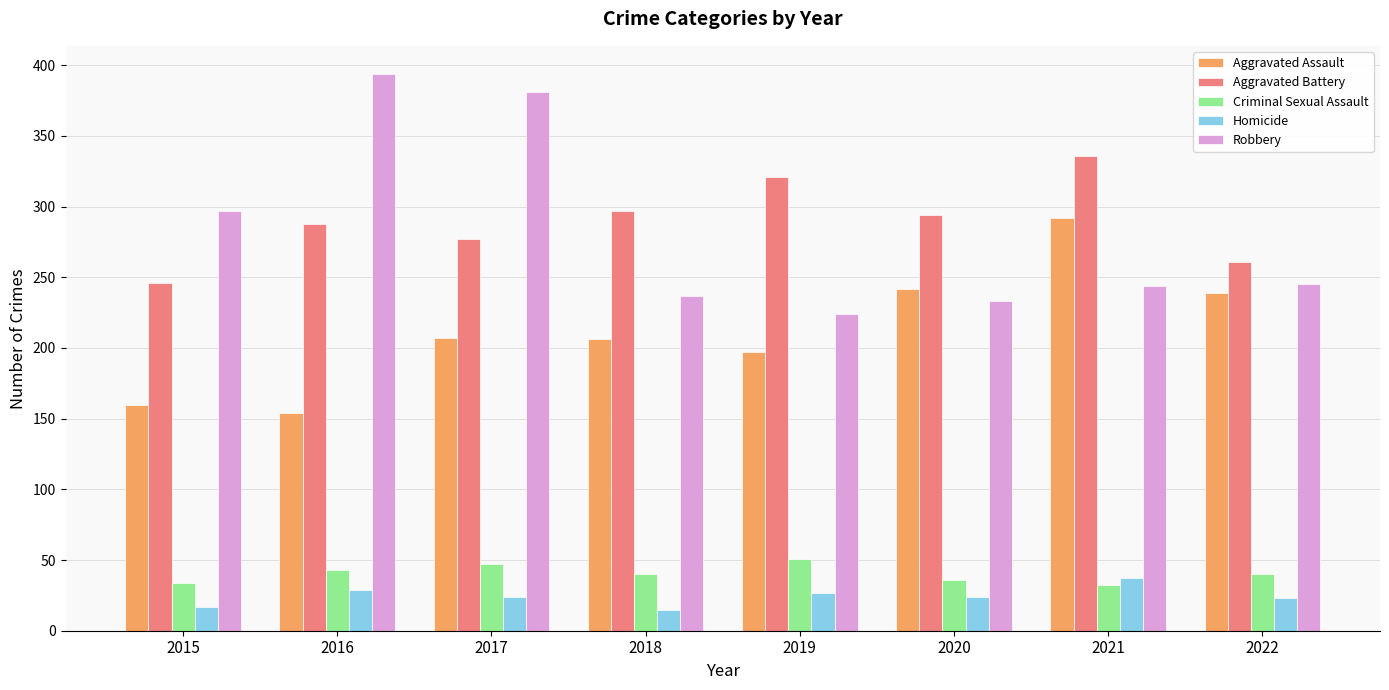

What is the difference between the maximum and minimum values in the Homicide series?

22